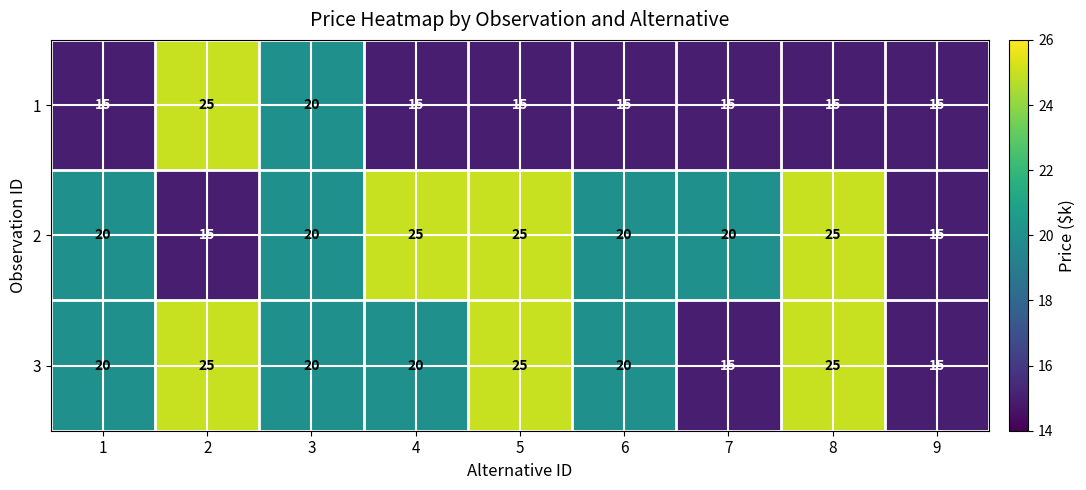

What is the difference between the highest and lowest values at 8?

10